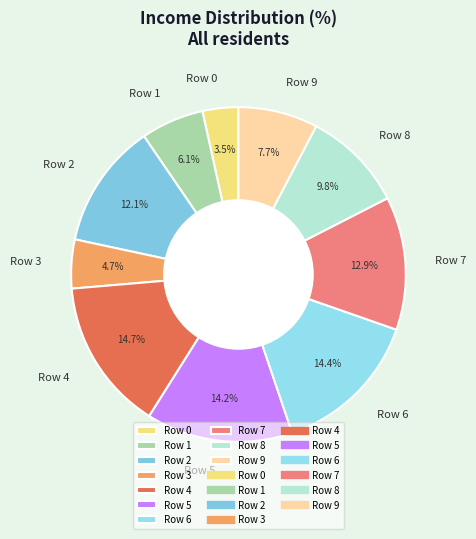

What percentage do Row 8 and Row 2 together represent?

21.9%